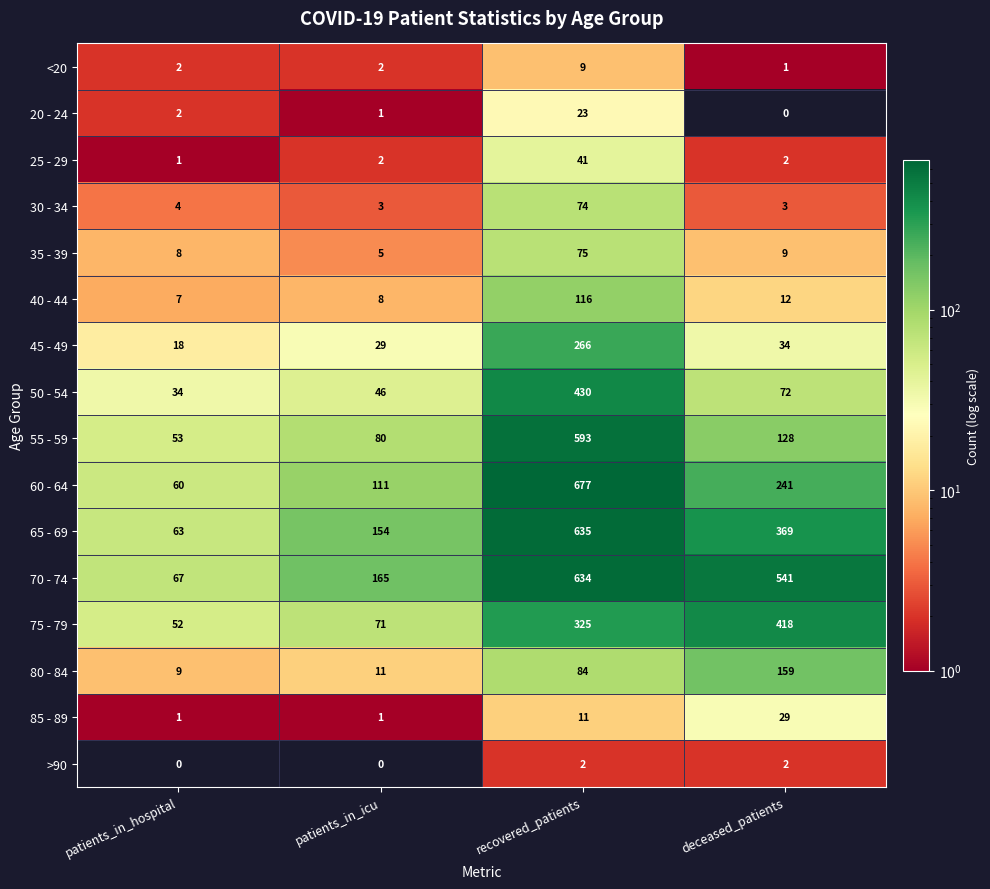

What is the average value of the 70 - 74 series?

352